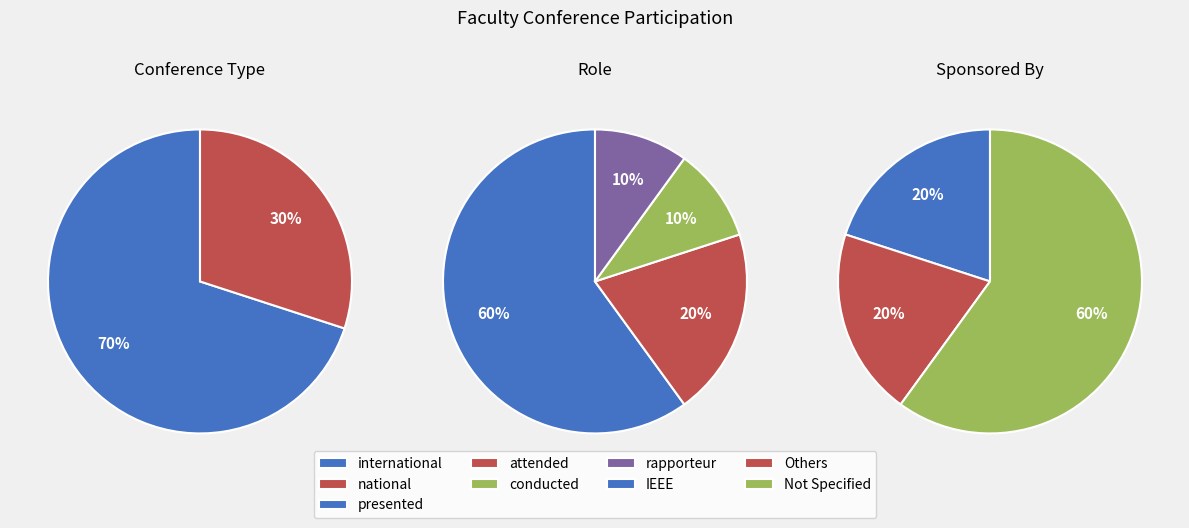

To the nearest percent, what is the difference between the national and international slice percentages?

40%